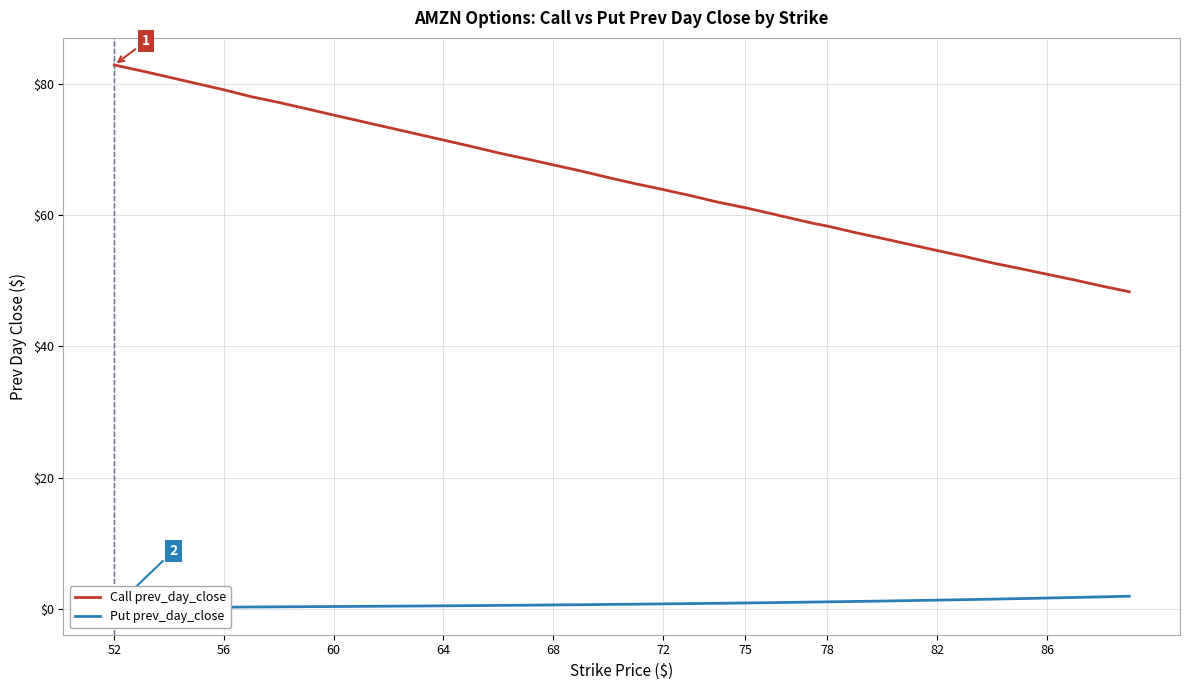

List the series in order of their peak value, highest first.

Call prev_day_close, Put prev_day_close